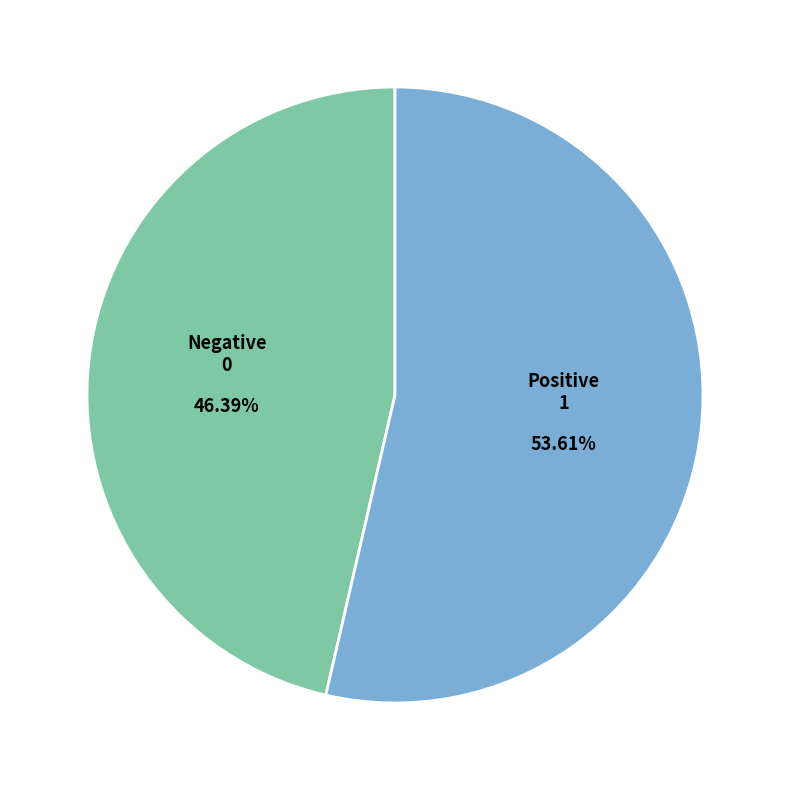

Which slice is the largest?

Positive